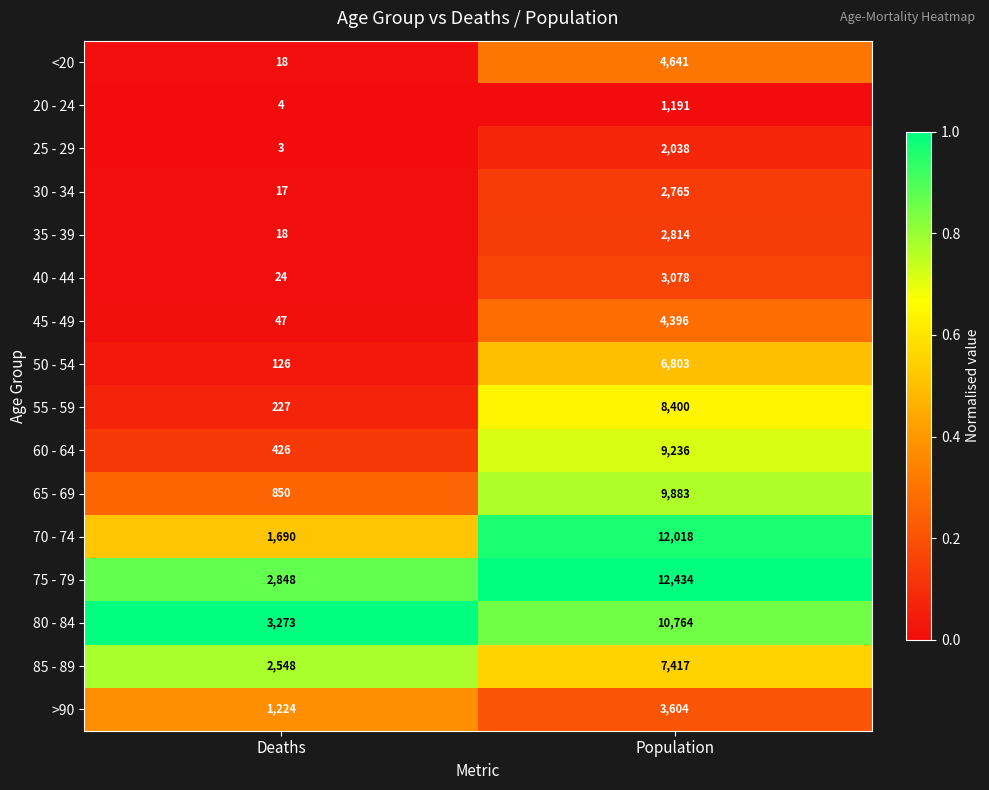

What is the maximum value shown in the chart?

12434